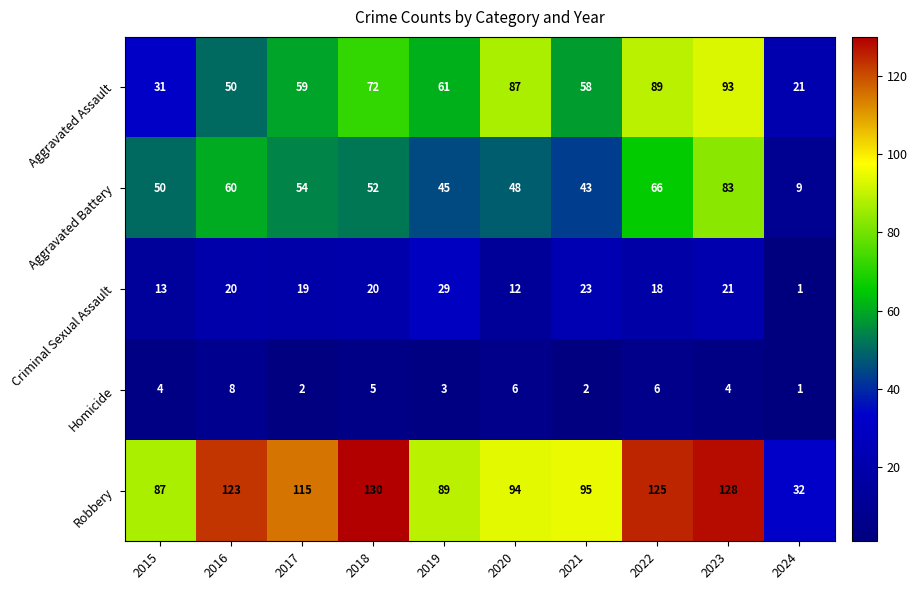

Count the number of data series in this chart.

5